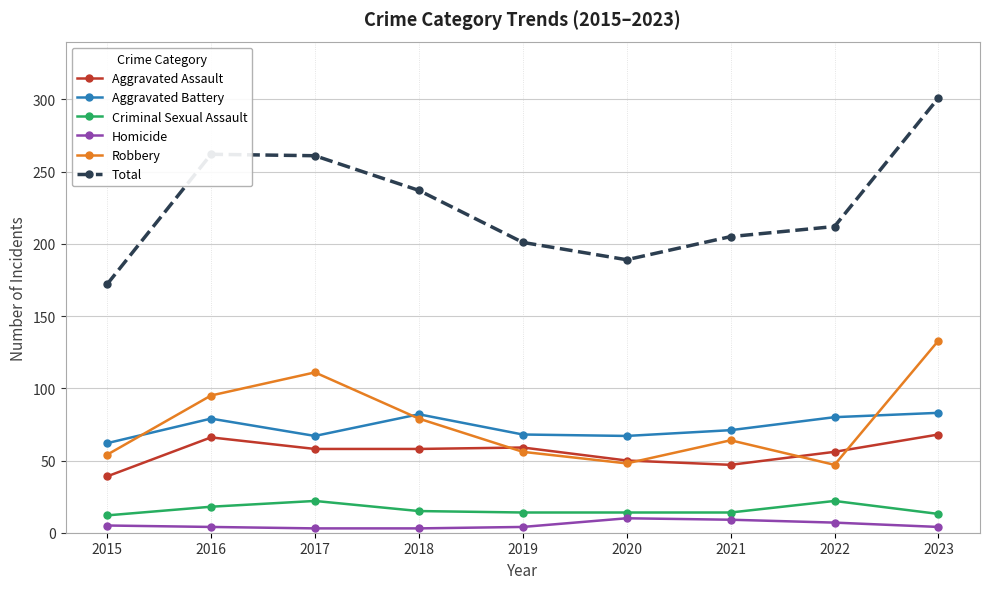

What is the sum of all Criminal Sexual Assault values?

144